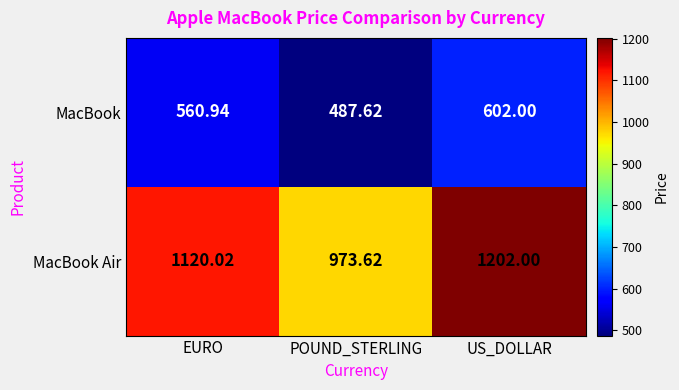

Rank the series at US_DOLLAR from lowest to highest value.

MacBook, MacBook Air